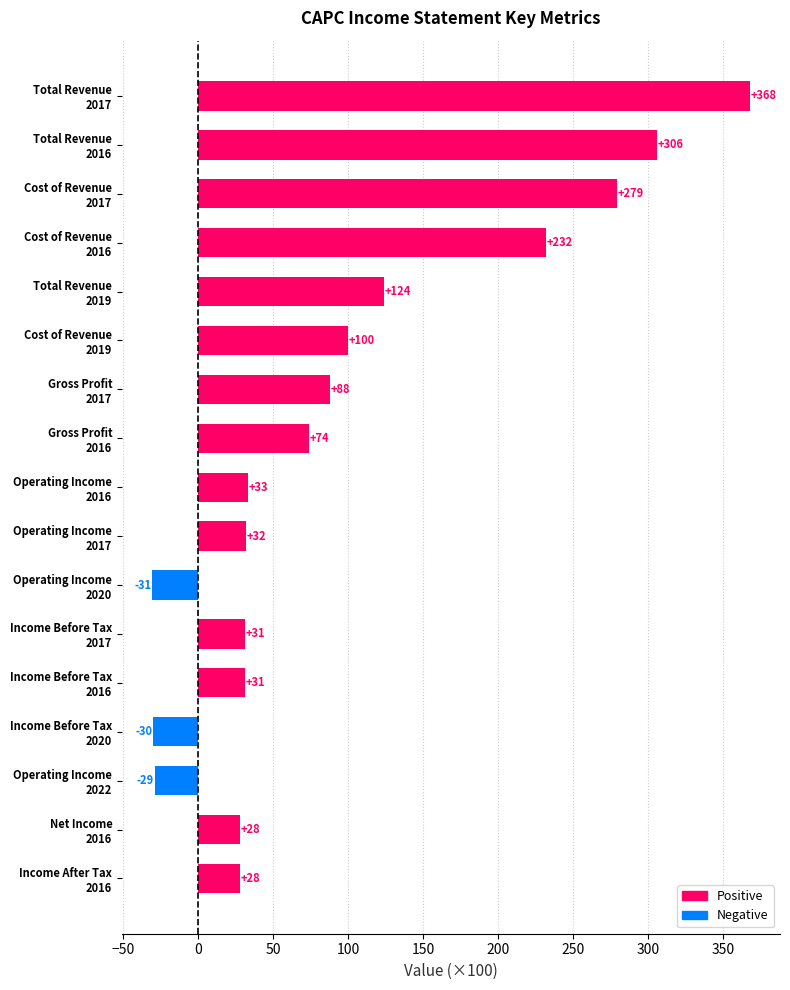

Which category has the lowest value across all series?

Operating Income
2020